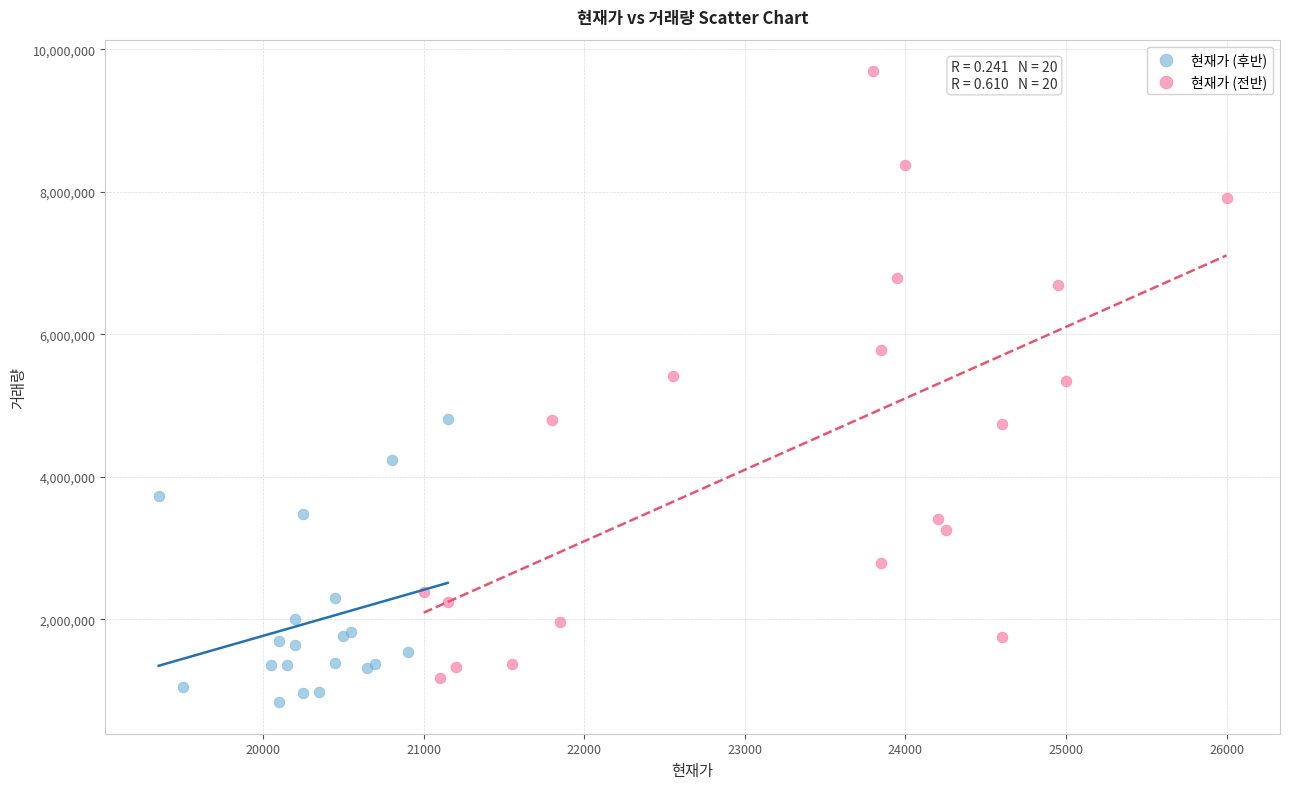

What are all the series names shown in the legend?

현재가 (후반), 현재가 (전반)